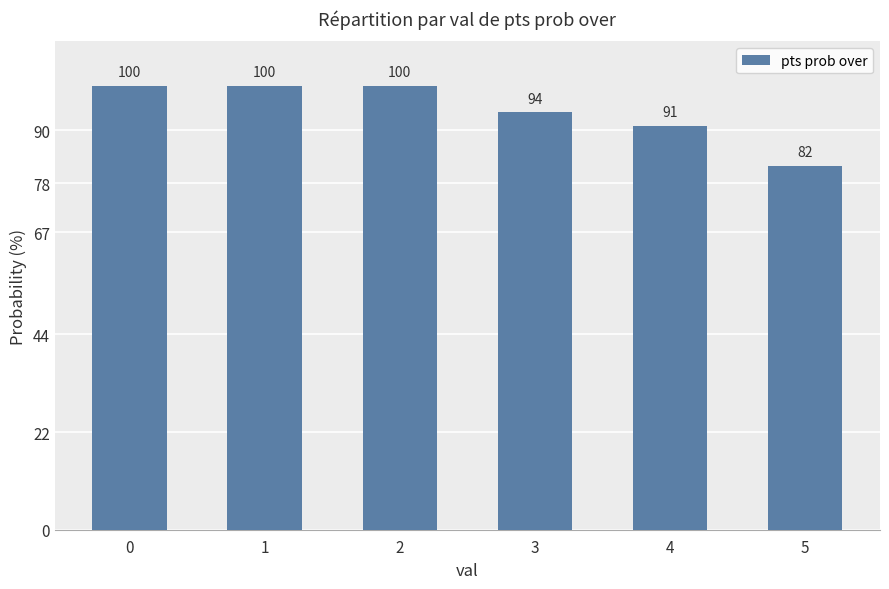

True or false: the data shows 161 at 4.

False